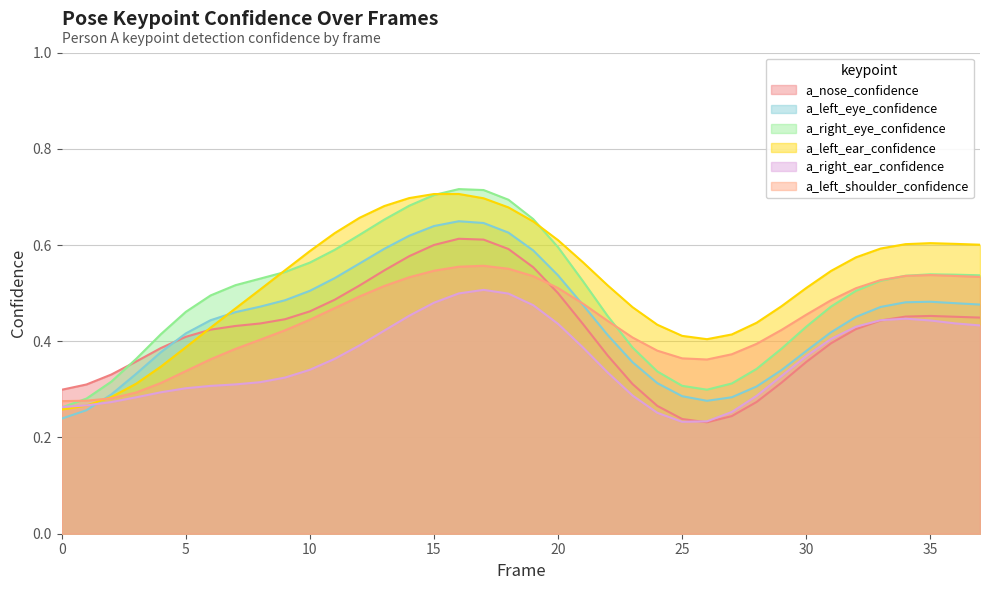

True or false: a_right_ear_confidence has a value of 0.5 at 10.

False